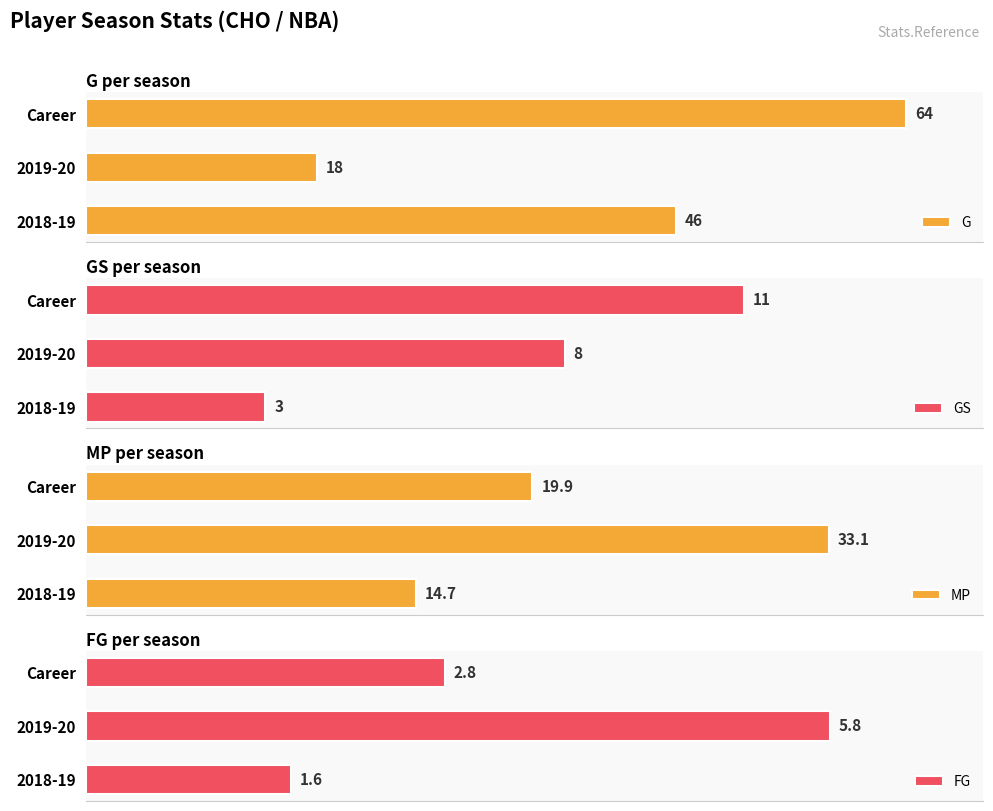

Which category has the highest value in the G series?

Career